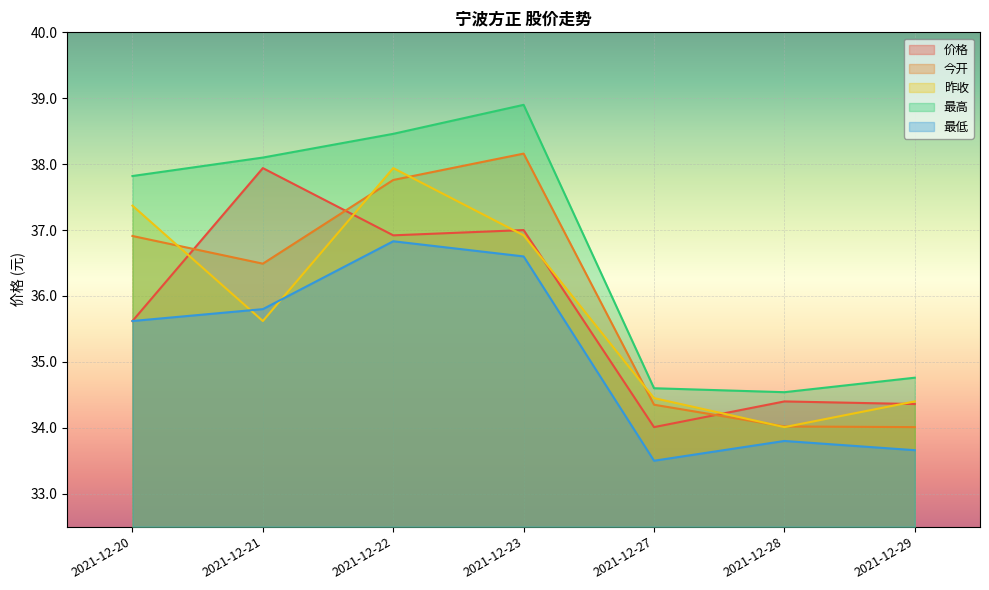

What is the difference between the maximum and minimum values in the 最低 series?

3.3